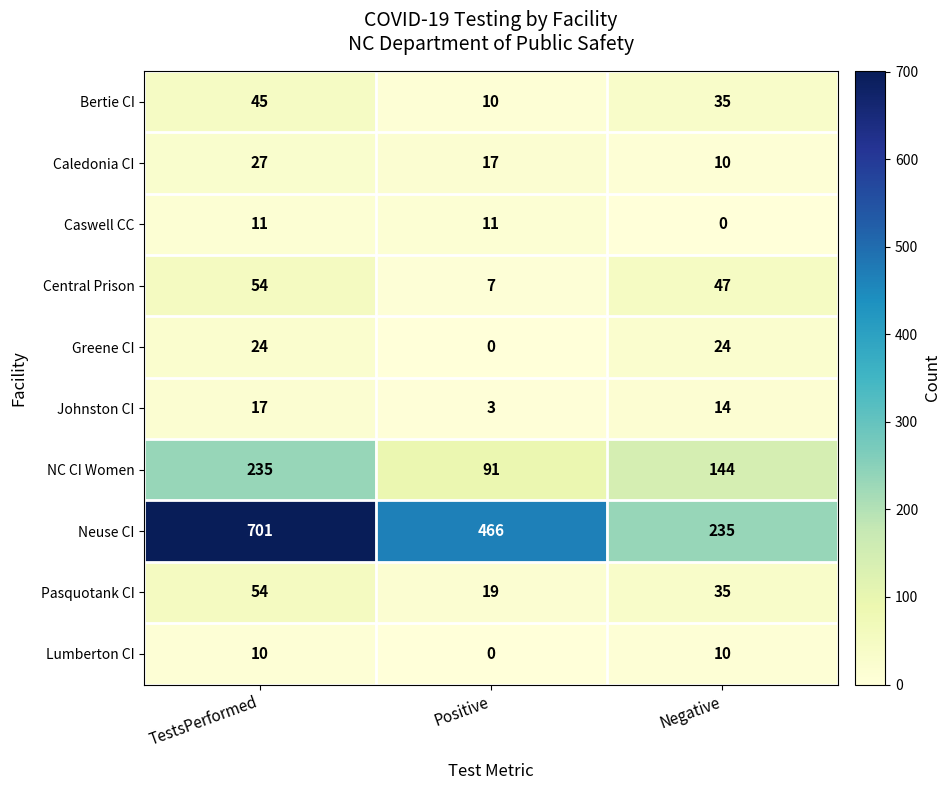

At how many categories does at least one series exceed 495?

1